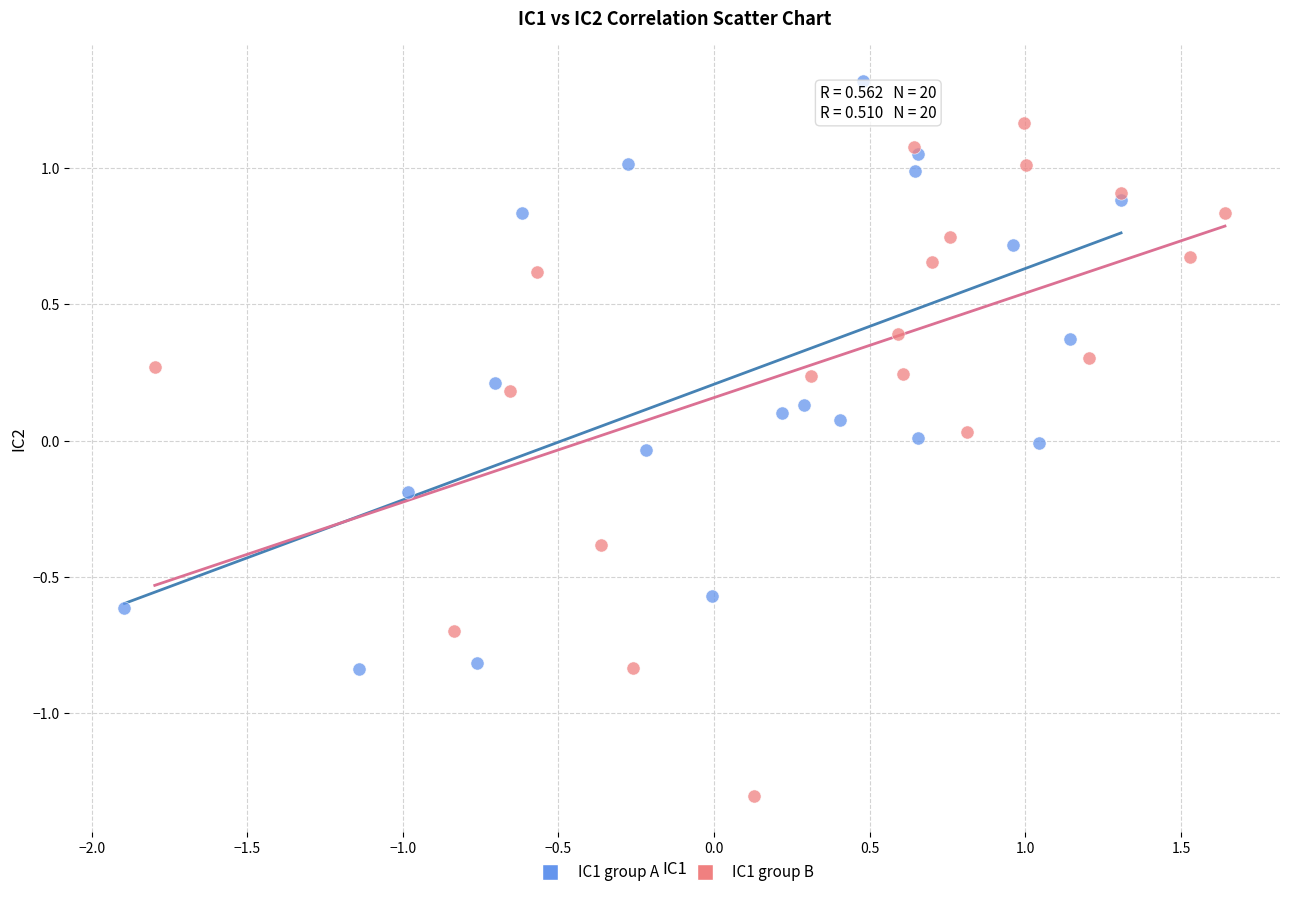

Which series has the widest spread of Y values?

IC1 group B